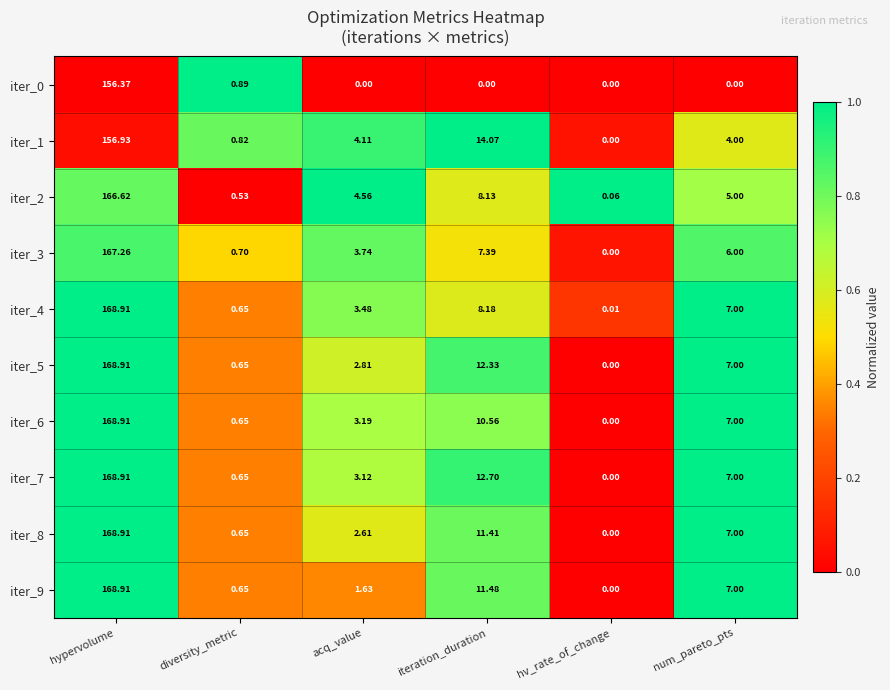

How many distinct data groups are displayed?

10